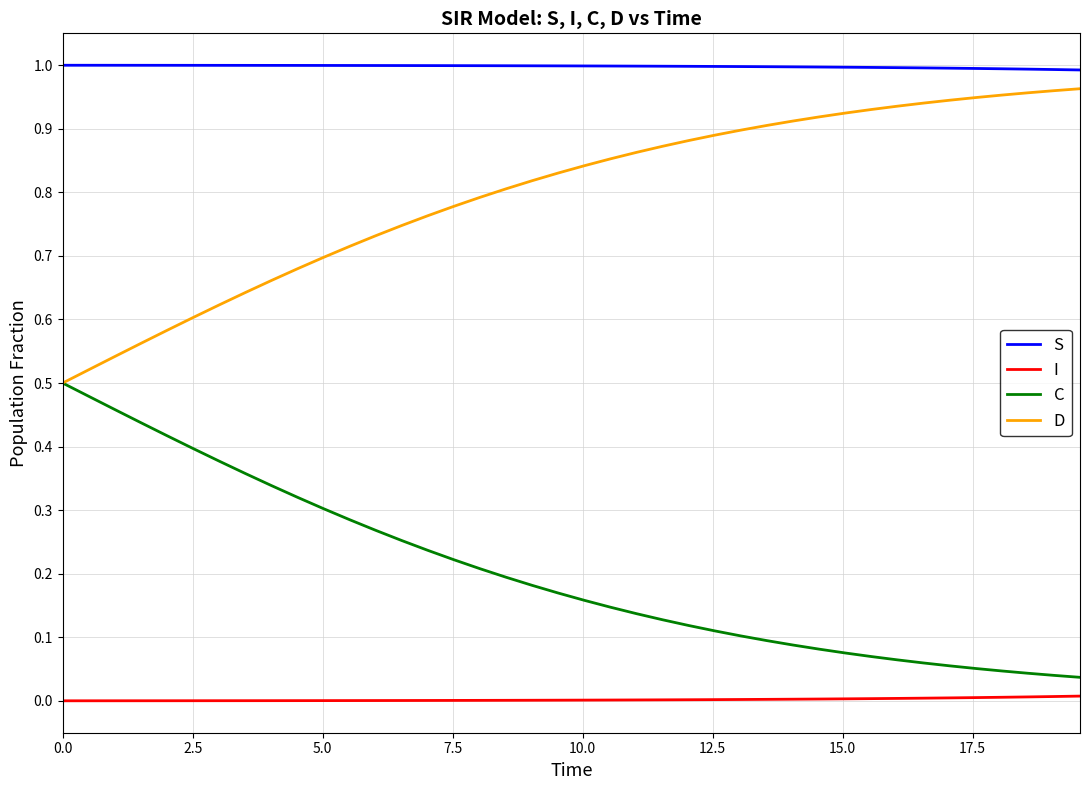

List the series in order of their overall mean, highest first.

S, D, C, I